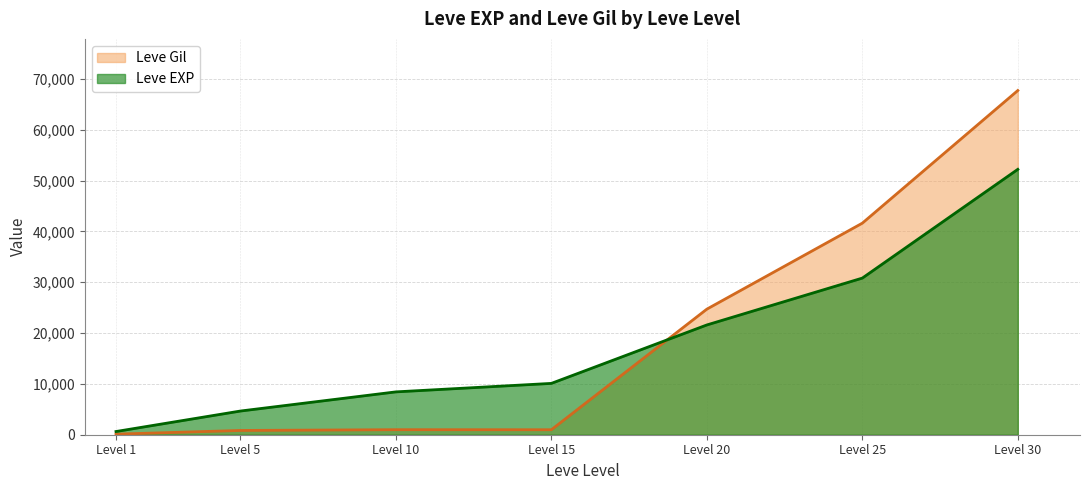

Between Level 10 and Level 30, which series saw the biggest shift?

Leve Gil